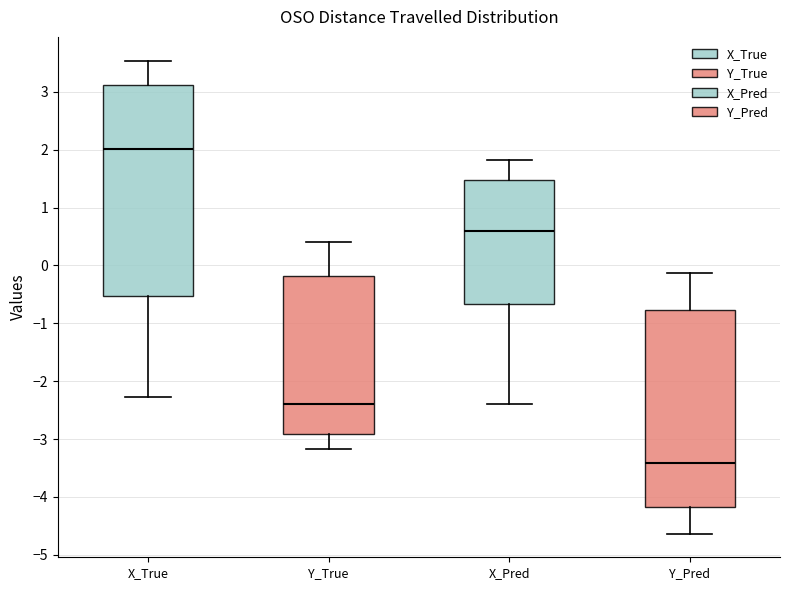

Which box is the tallest, from its lower edge to its upper edge?

X_True